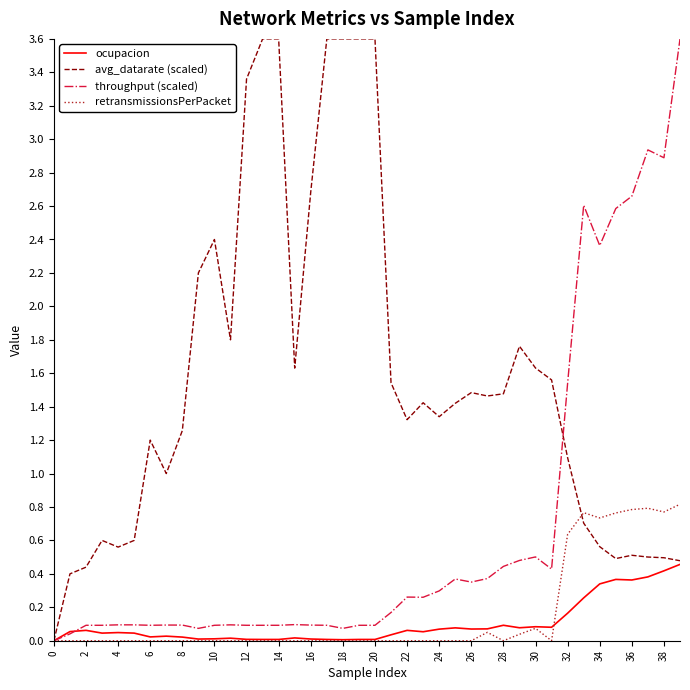

What is the maximum value for avg_datarate (scaled)?

3.6